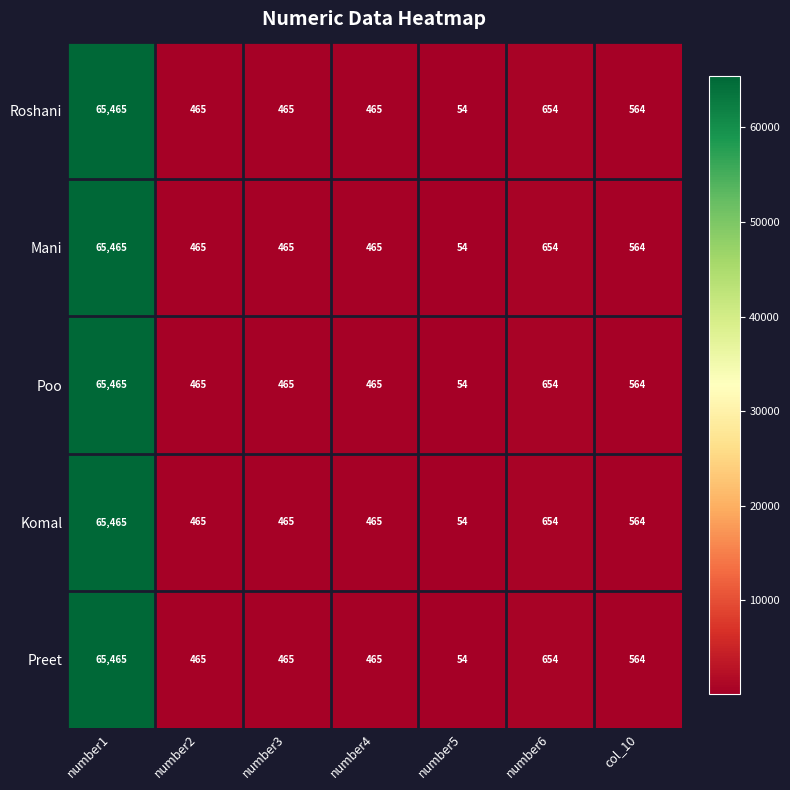

True or false: Mani has a value of 180 at number3.

False